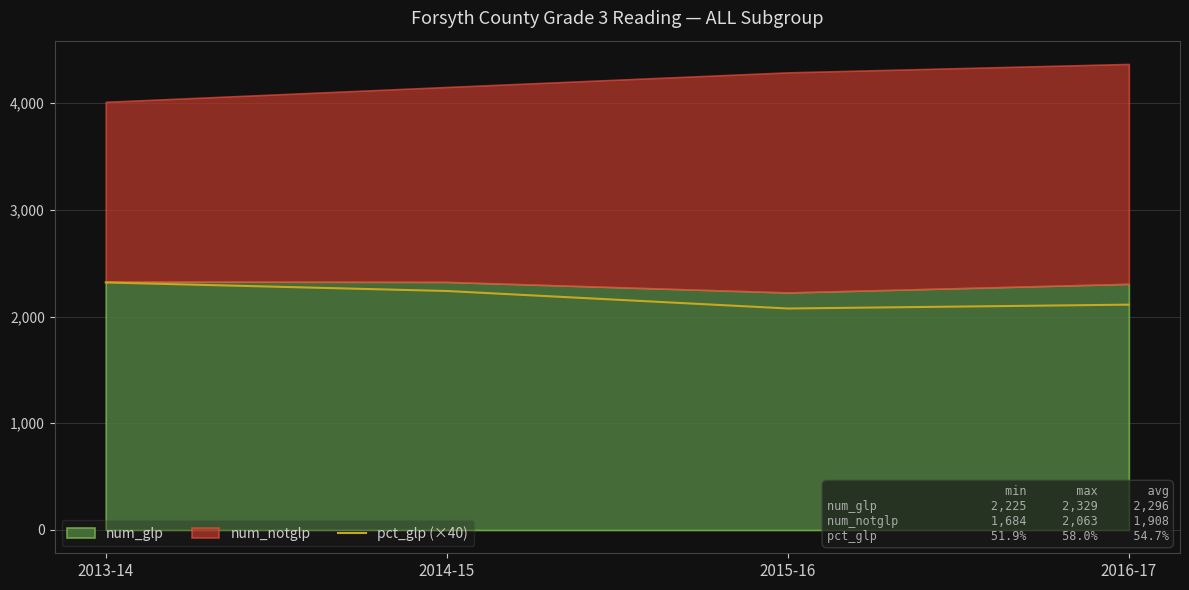

Is it true that the value at 2014-15 is 927?

False